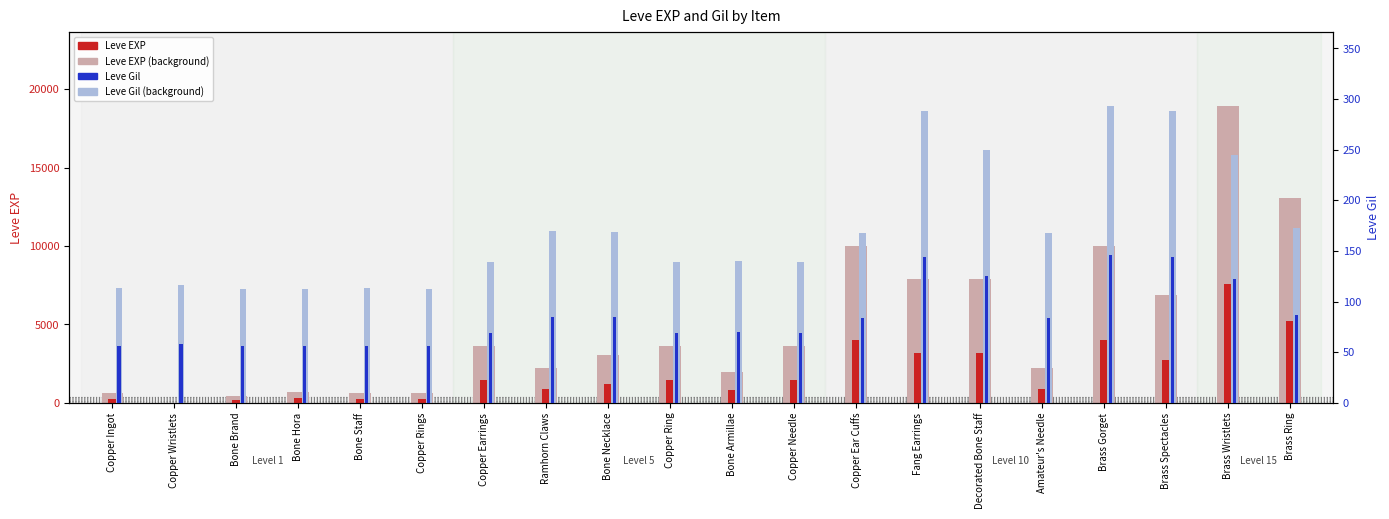

Does the chart contain stacked bars?

No